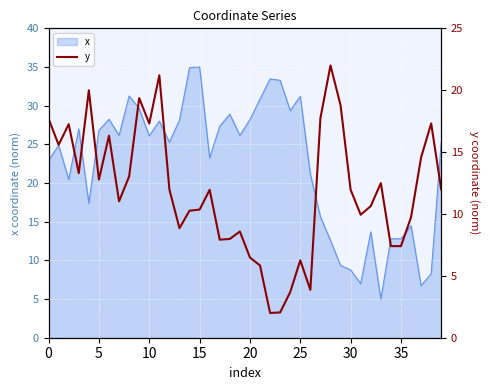

What is the minimum value for x?

5.0